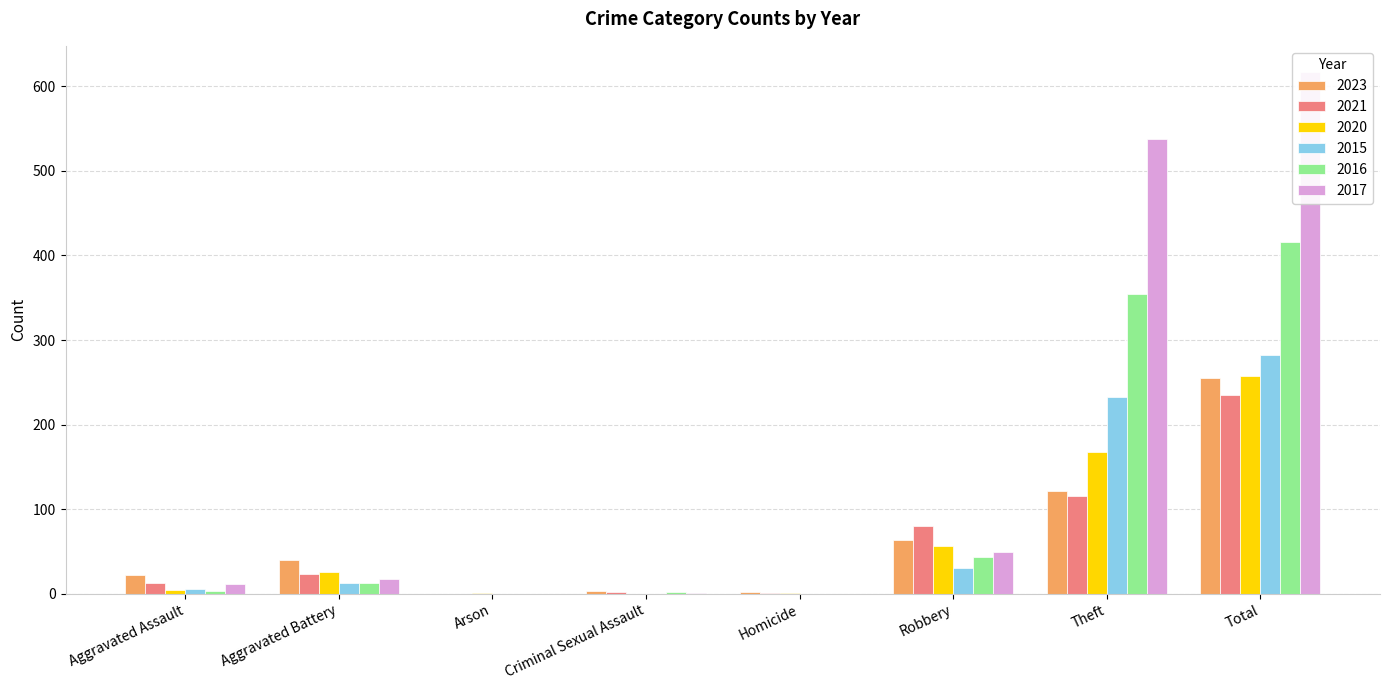

True or false: 2015 has a value of 282 at Total.

True